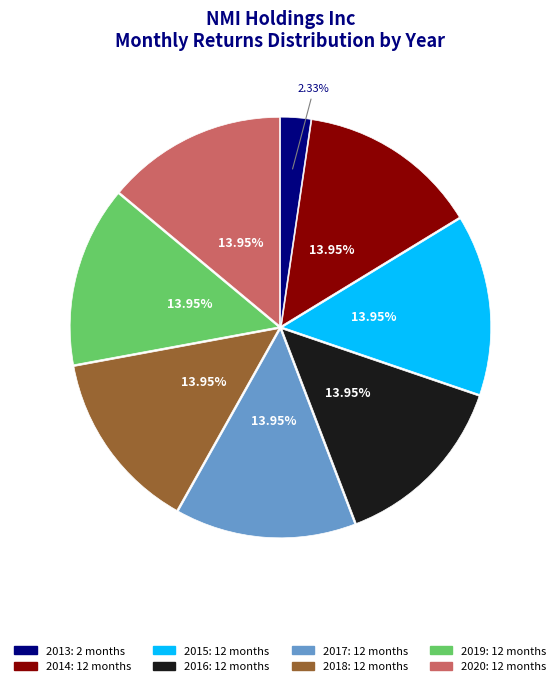

Which has a higher value, 2018 or 2013?

2018